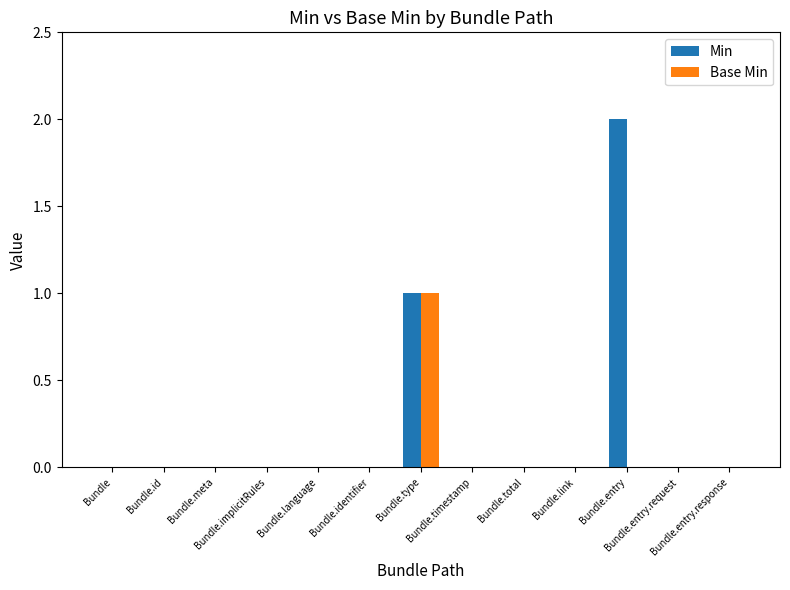

What are all the series names shown in the legend?

Min, Base Min